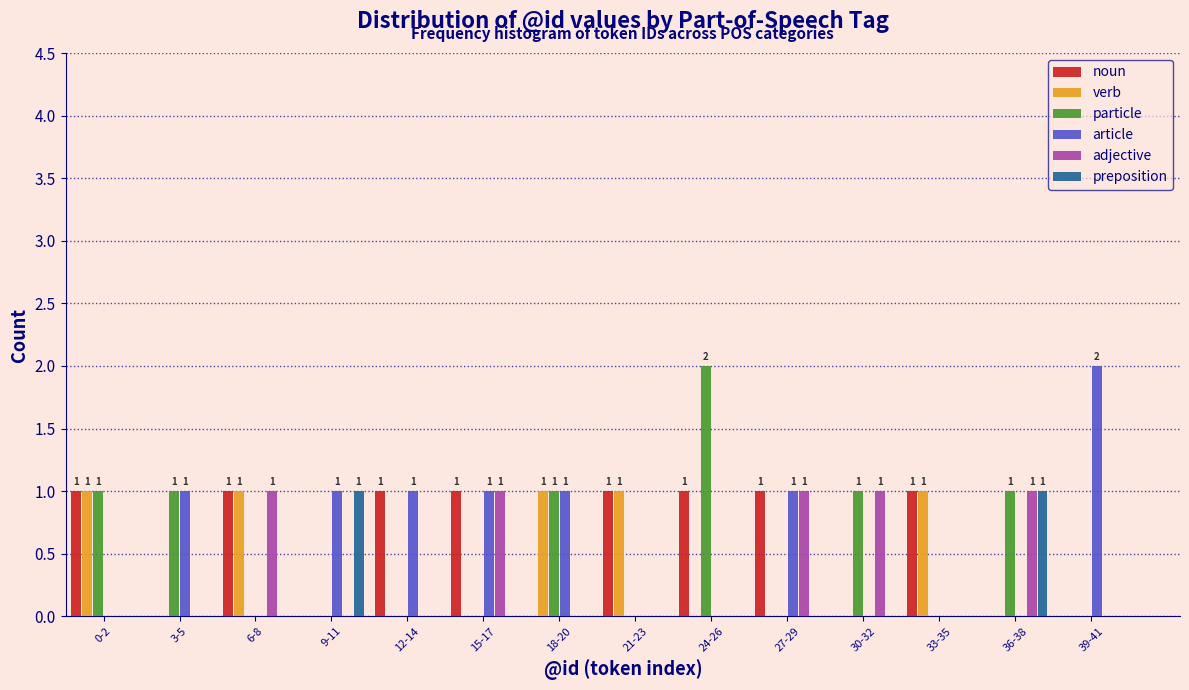

Is it true that preposition equals 1 at 3-5?

False